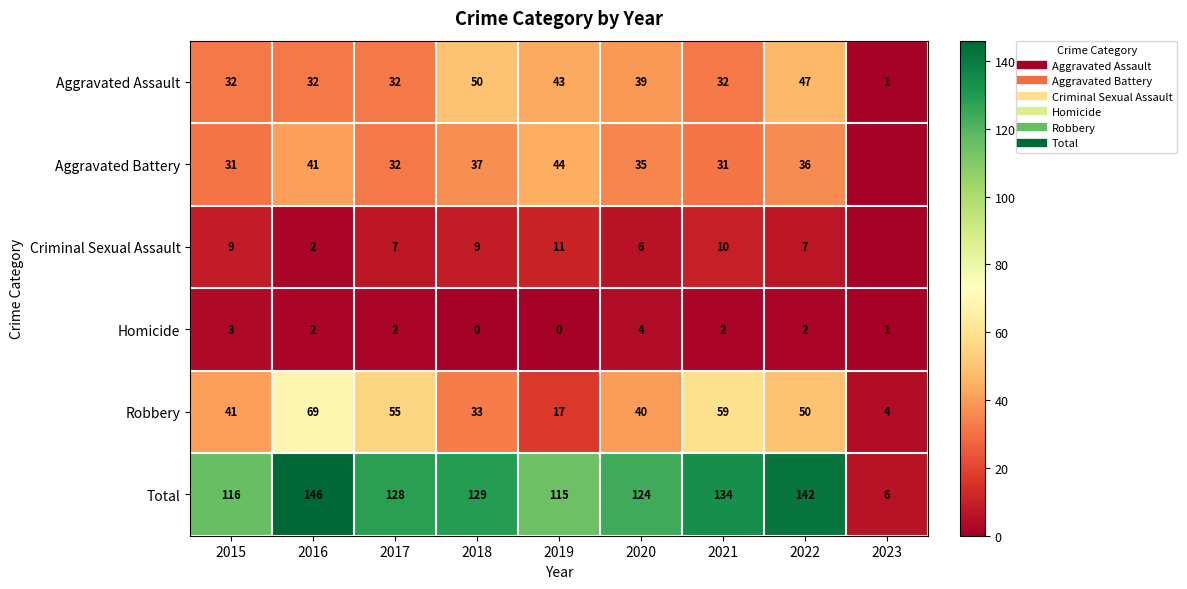

How many values in the Homicide series are below 2?

3